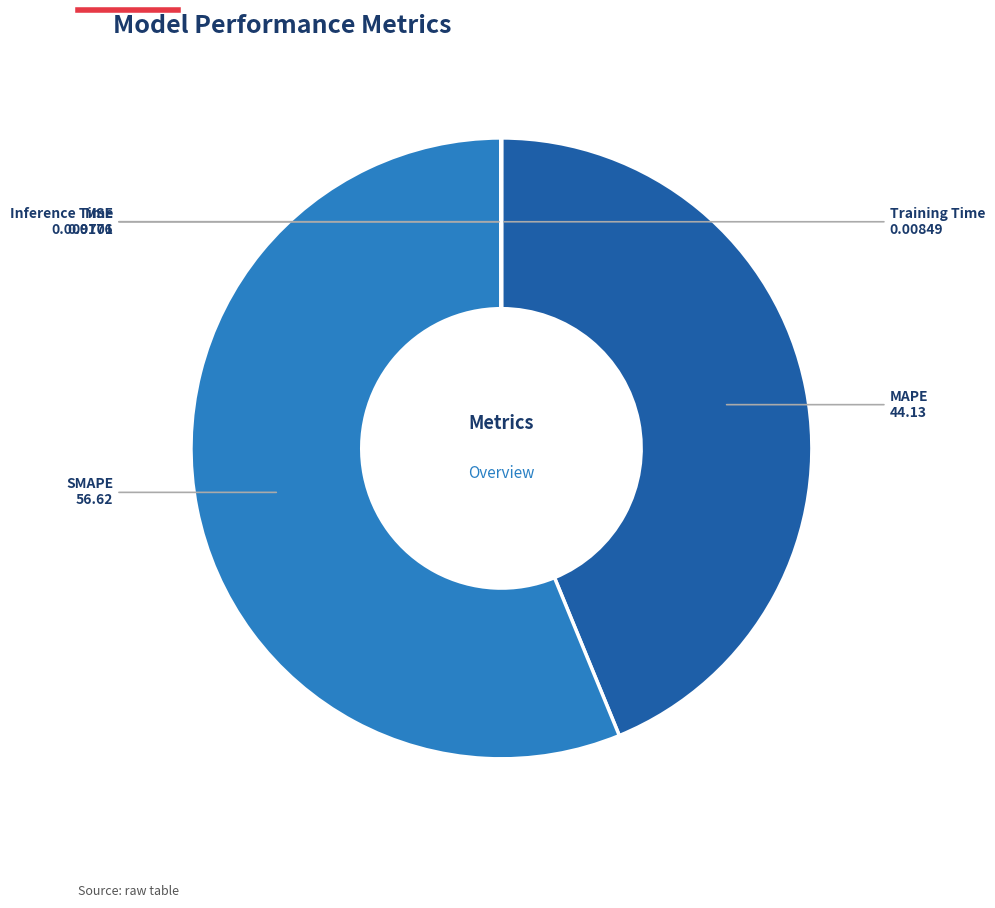

Is MAPE the majority of the pie?

No